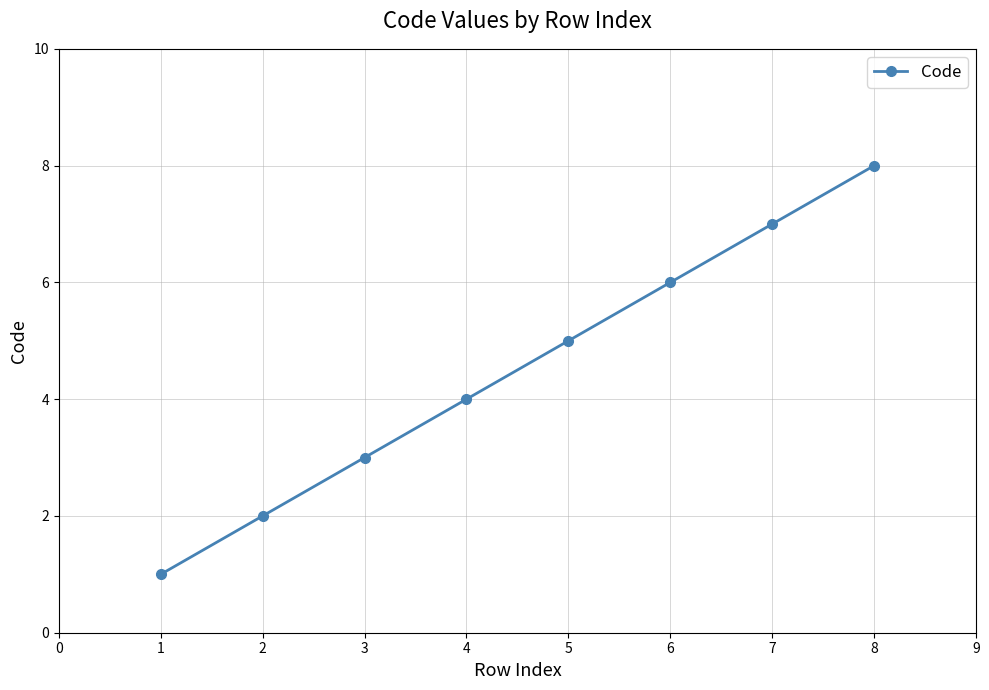

How many data points does each series have?

8